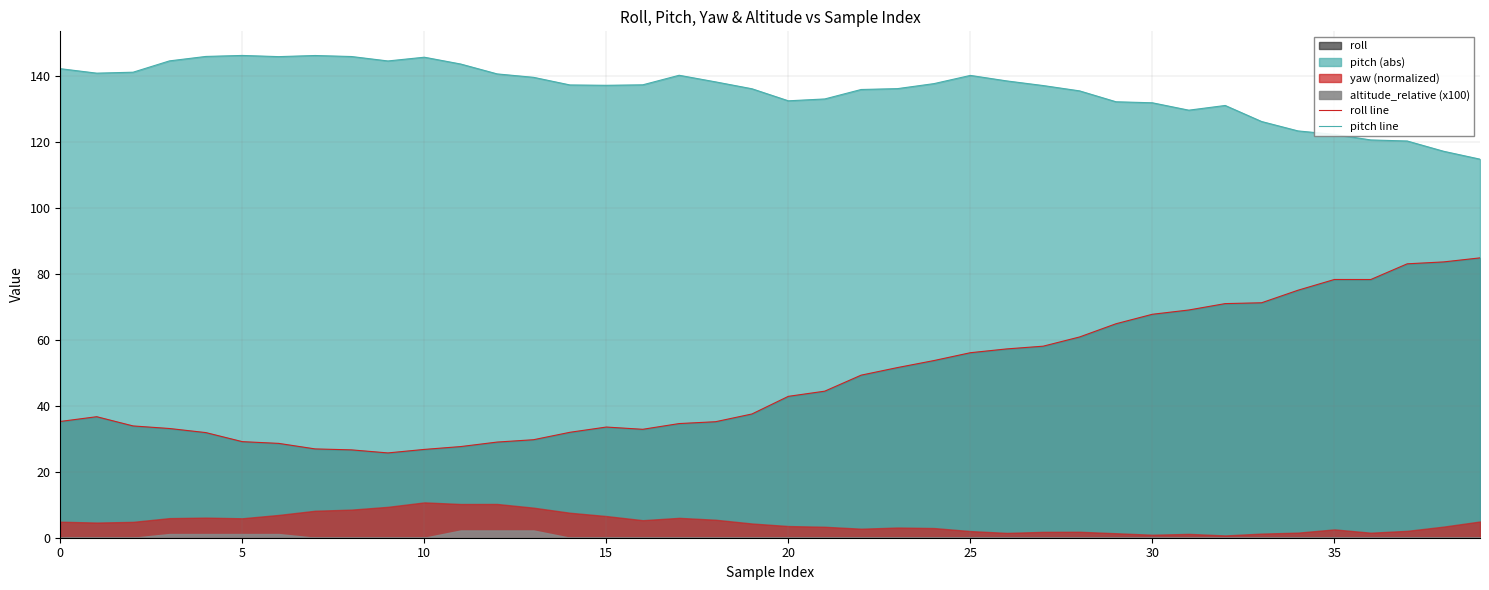

What is the total value across all series at 18?

173.2